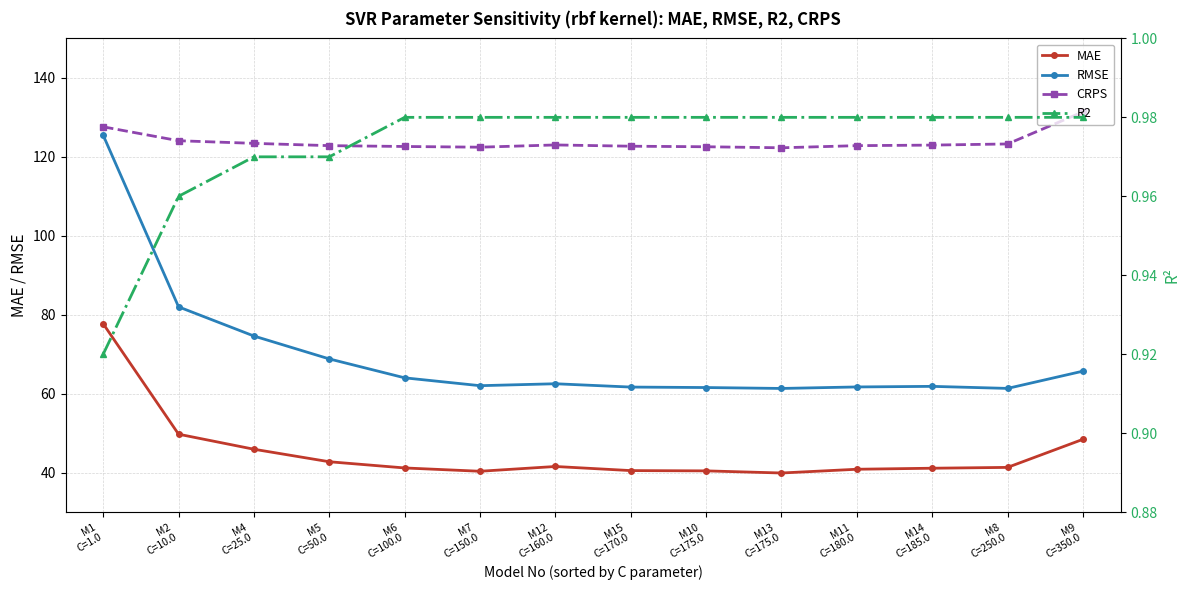

What is the sum of all MAE values?

631.7